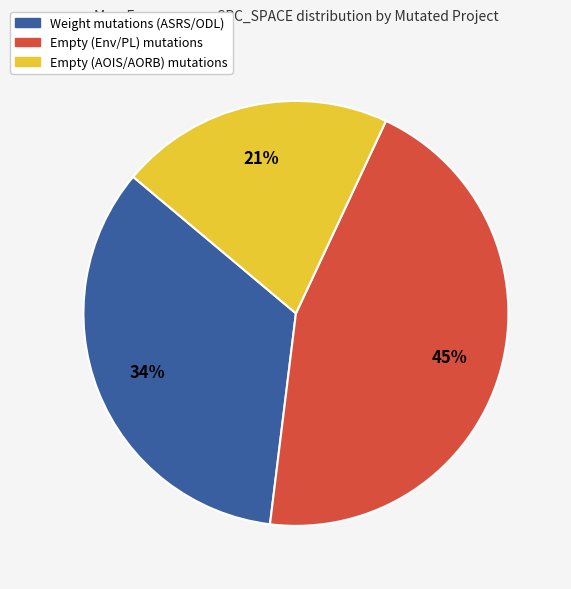

Is there any slice that represents more than half of the pie?

No